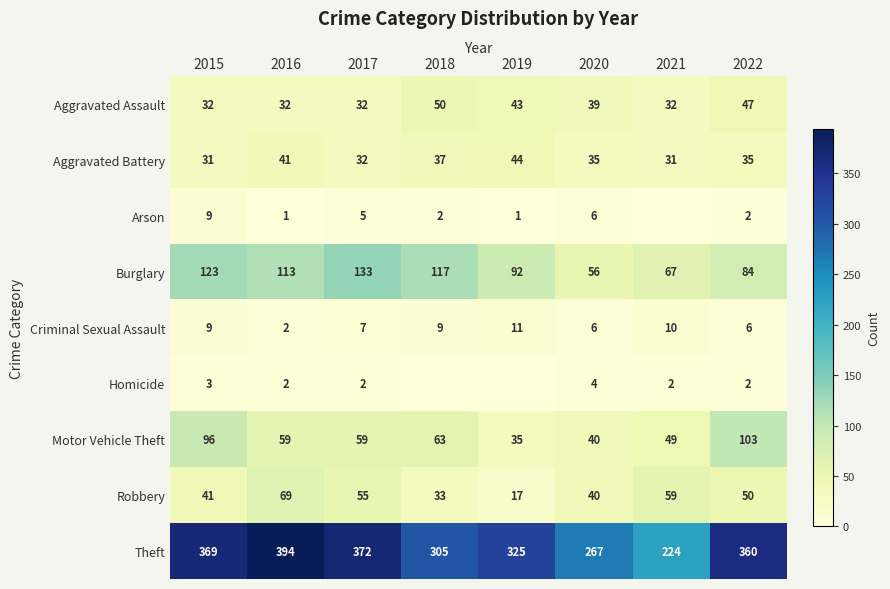

At how many categories does at least one series exceed 91?

8